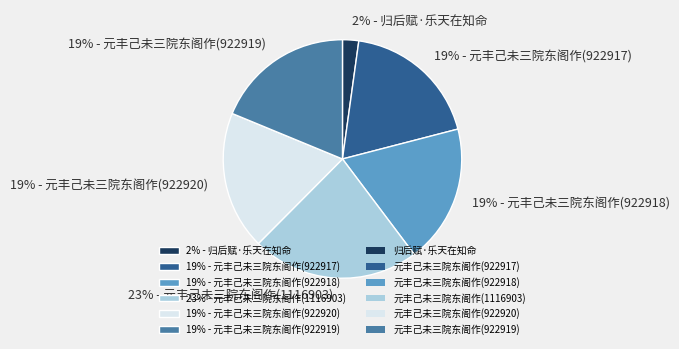

The 19% - 元丰己未三院东阁作(922917) slice represents 19% of the pie. True or false?

True